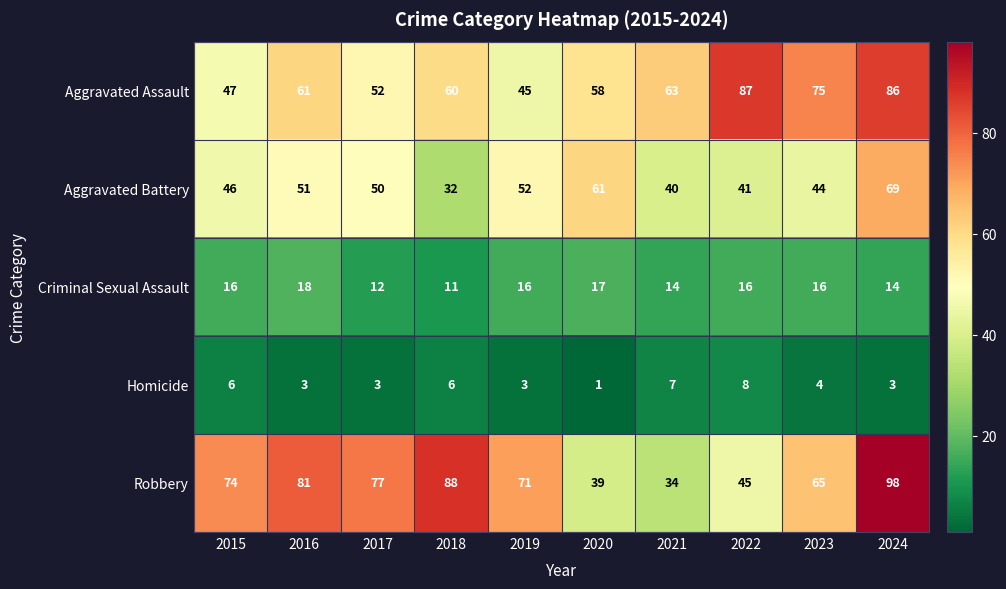

Rank the categories by Robbery value from highest to lowest.

2024, 2018, 2016, 2017, 2015, 2019, 2023, 2022, 2020, 2021